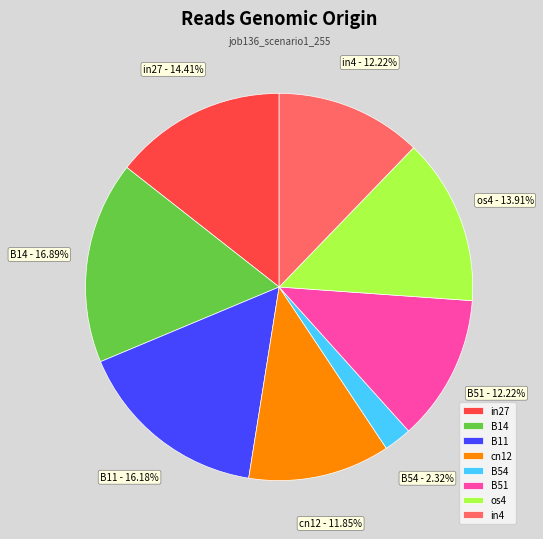

The cn12 slice represents 4% of the pie. True or false?

False